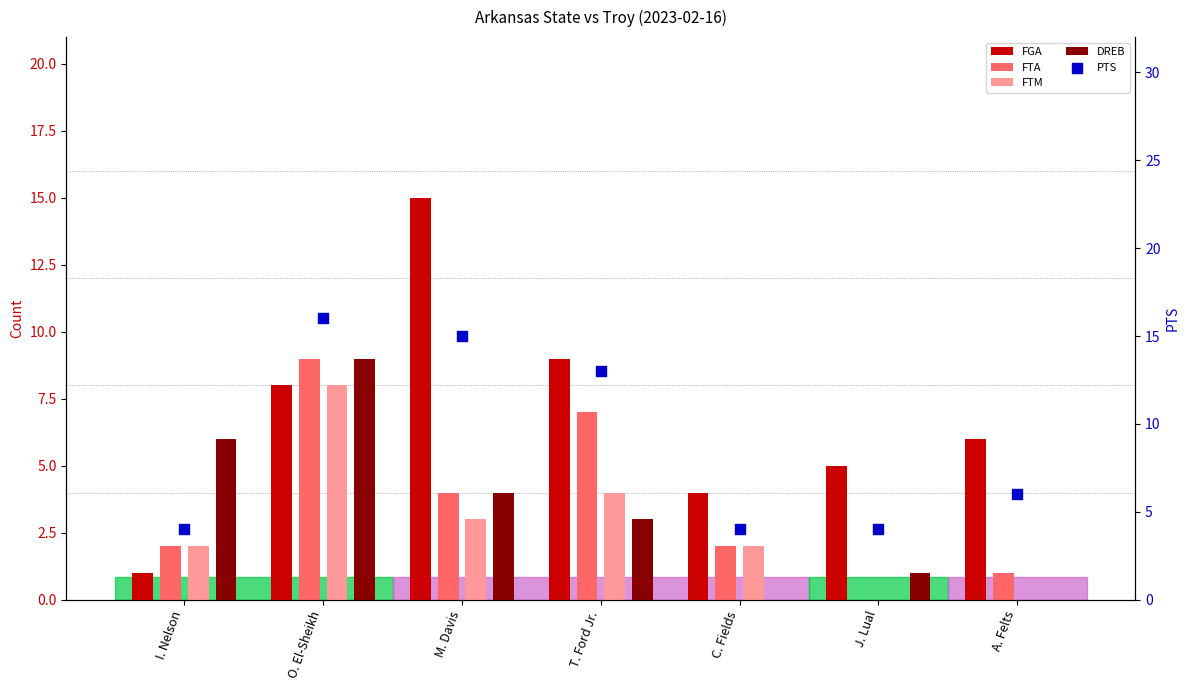

Is the value of PTS at O. El-Sheikh greater than the value of DREB at T. Ford Jr.?

Yes